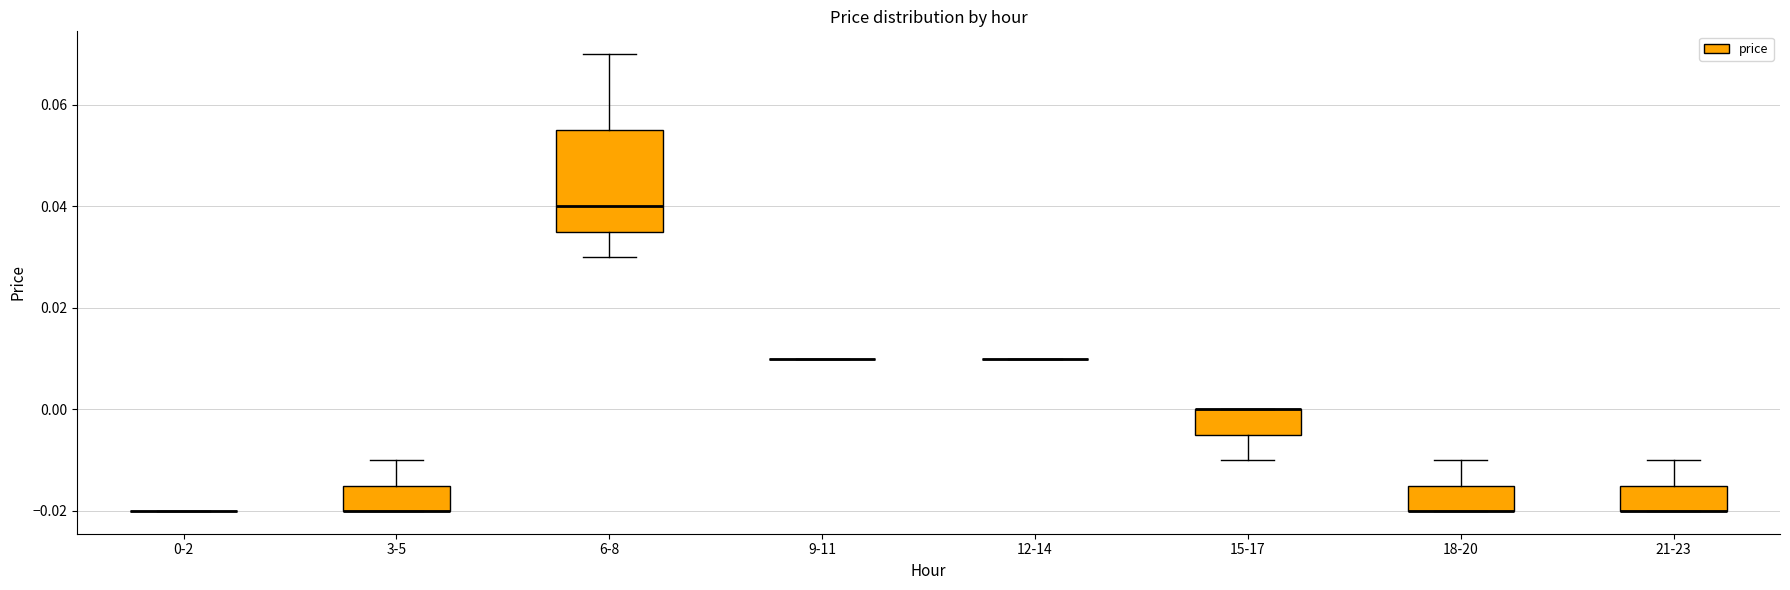

Comparing the boxes themselves (not the whiskers), which one is the tallest?

6-8